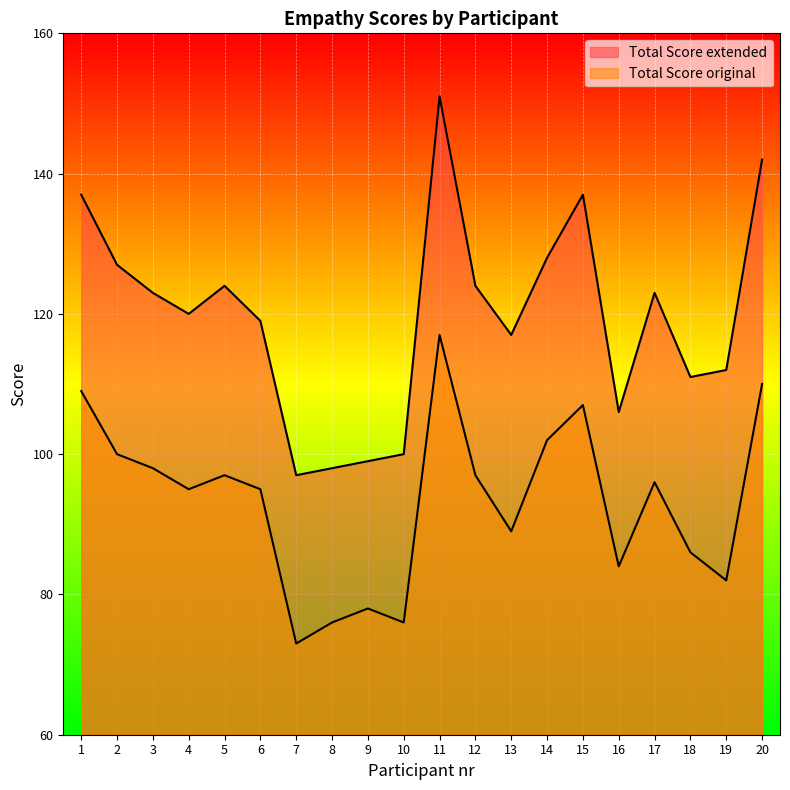

At 15, list the series in order from largest to smallest.

Total Score extended, Total Score original